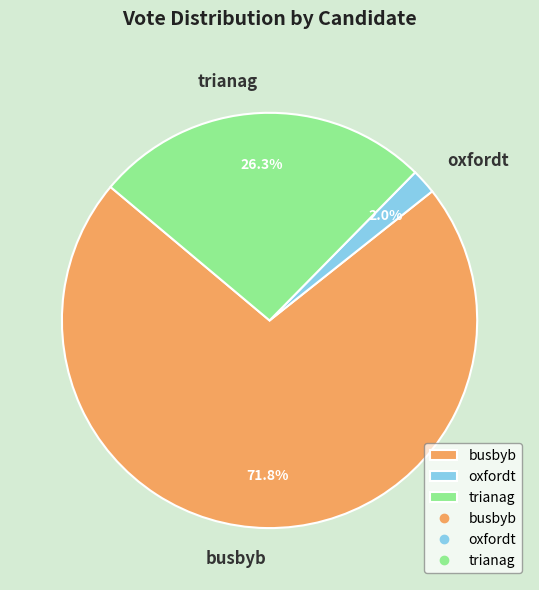

Which category accounts for the majority?

busbyb